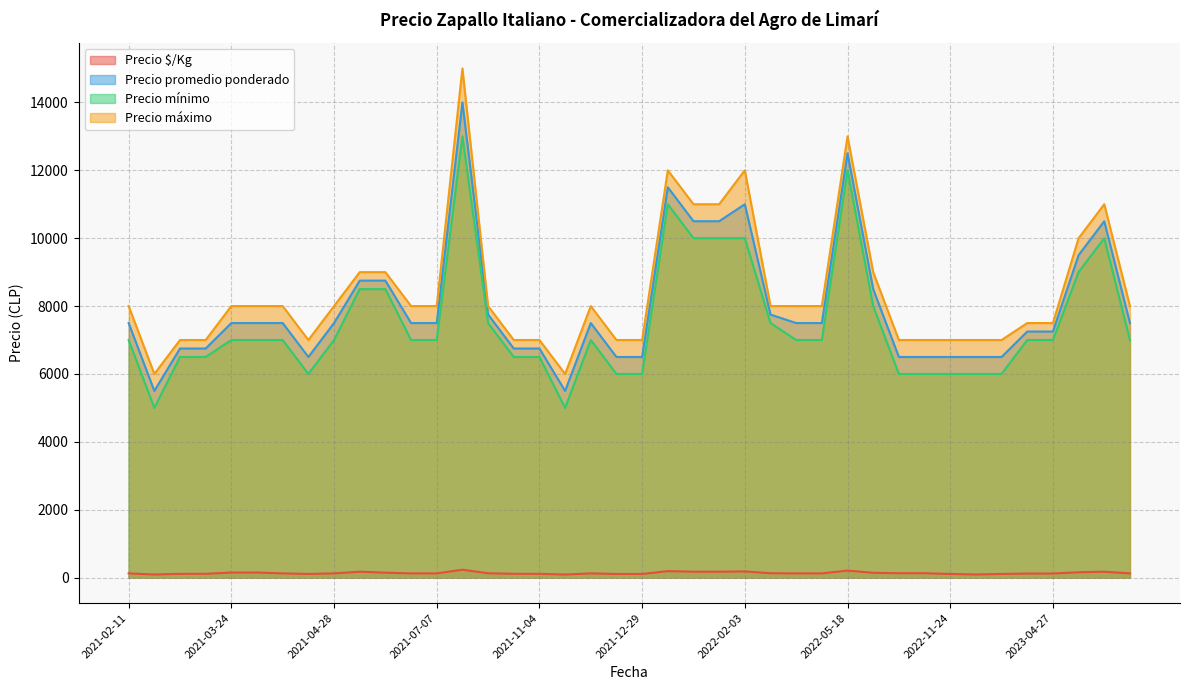

What is the sum of the Precio promedio ponderado values at 2021-07-07 and 2021-12-29?

14000